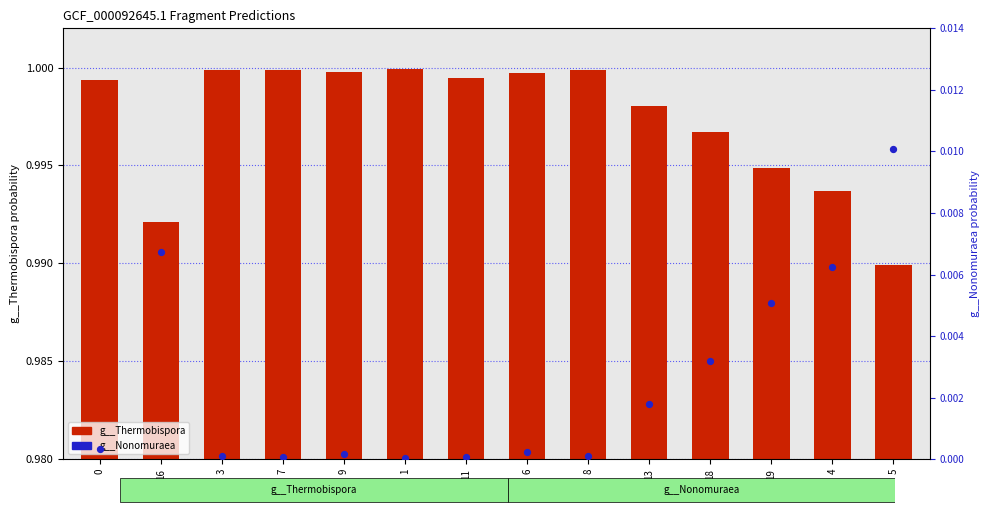

Which series has the largest Y range (max minus min)?

g__Nonomuraea